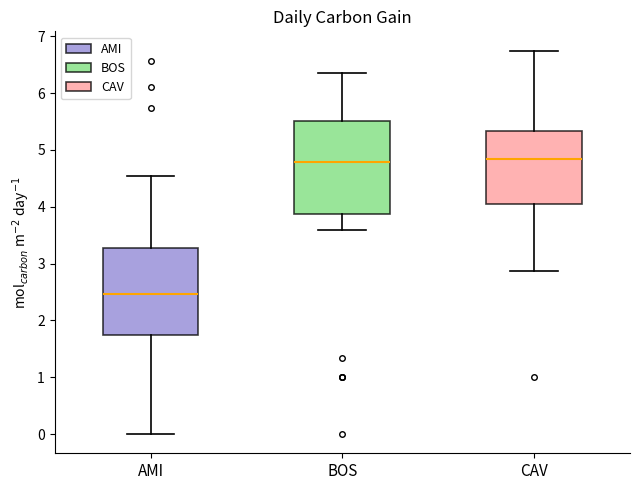

Reading left to right, transcribe this box plot: for each box, give where its median line is, the range the box spans, and where its two whiskers end, as read against the y-axis. The values are not printed on the chart, so give them approximately, as read against the axis.

AMI: median 2.5, box 1.8 to 3.3, whiskers 0.0 to 4.5
BOS: median 4.8, box 3.9 to 5.5, whiskers 3.6 to 6.3
CAV: median 4.8, box 4.0 to 5.3, whiskers 2.9 to 6.8